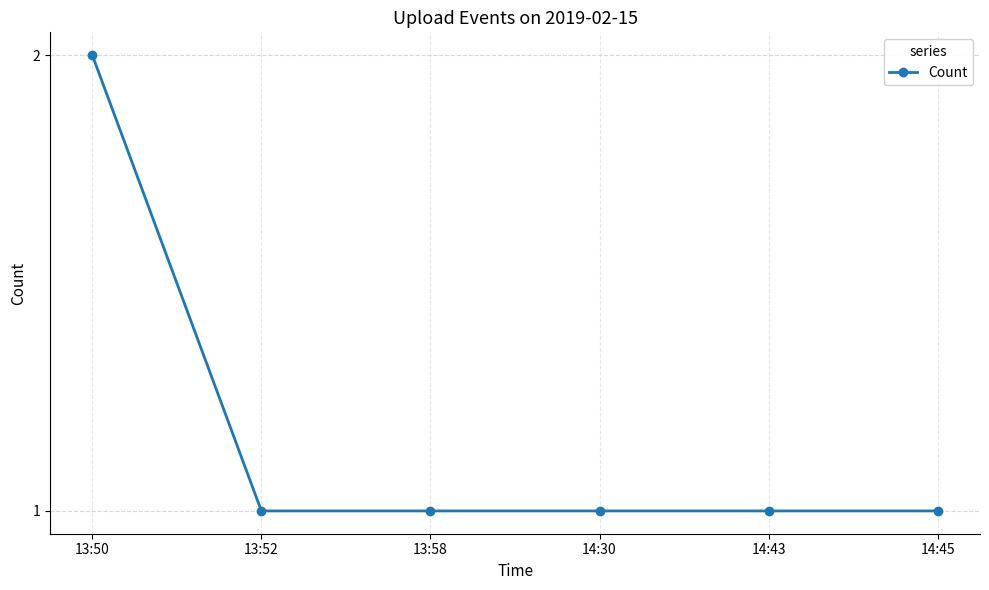

What position from the left is 14:30?

4